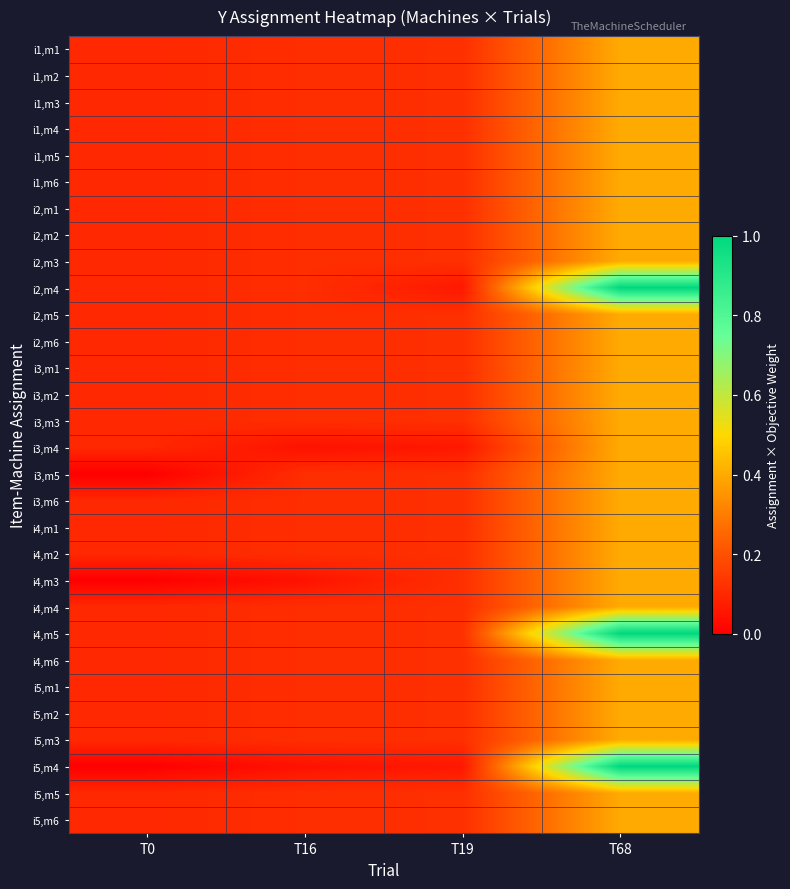

What is the difference between the highest and lowest values at T19?

0.1